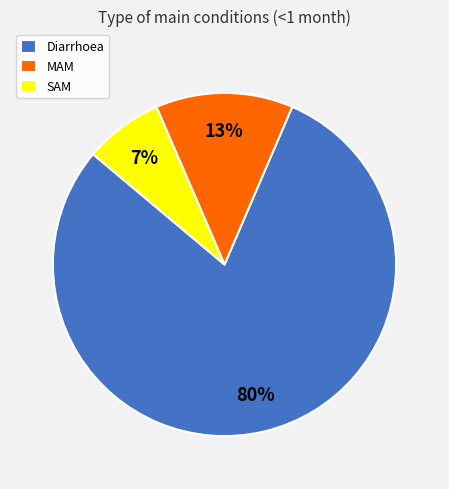

Count the number of slices in the pie.

3